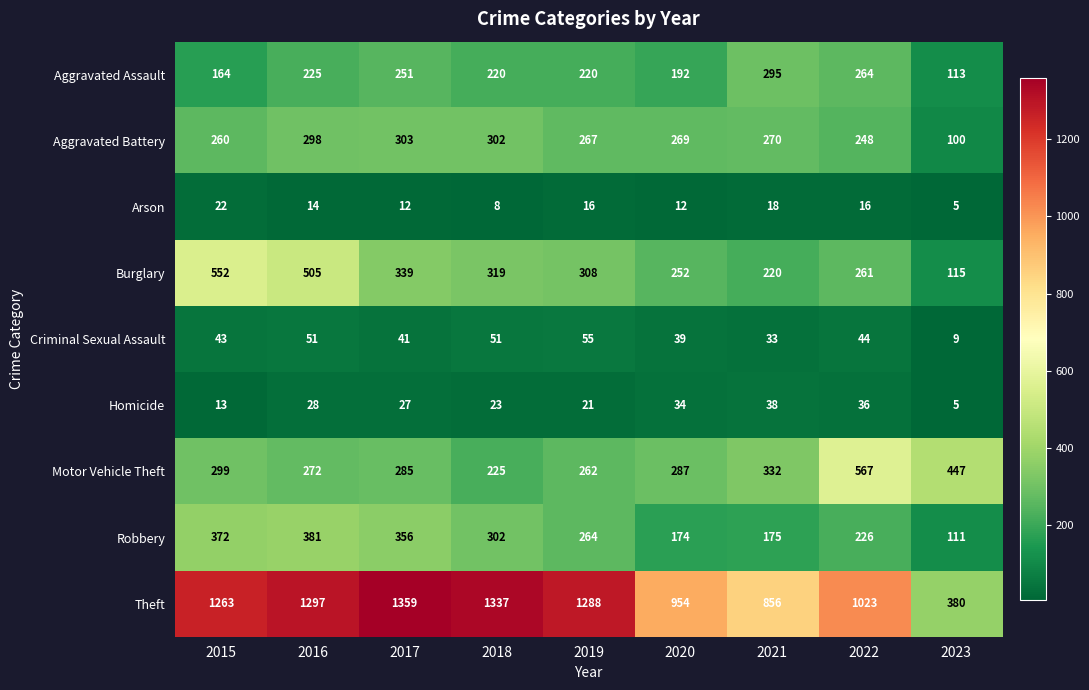

What is the difference between the highest and lowest values at 2020?

942